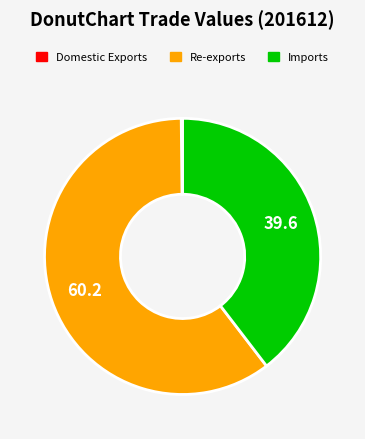

What is the ratio of the value at Imports to the value at Re-exports?

0.7